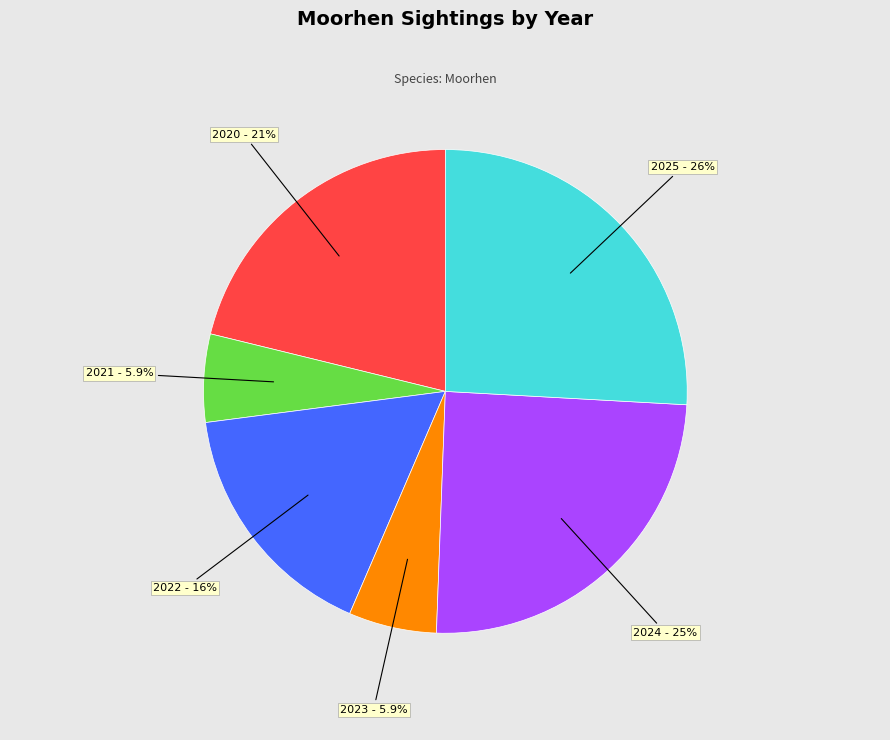

Count the number of slices in the pie.

6